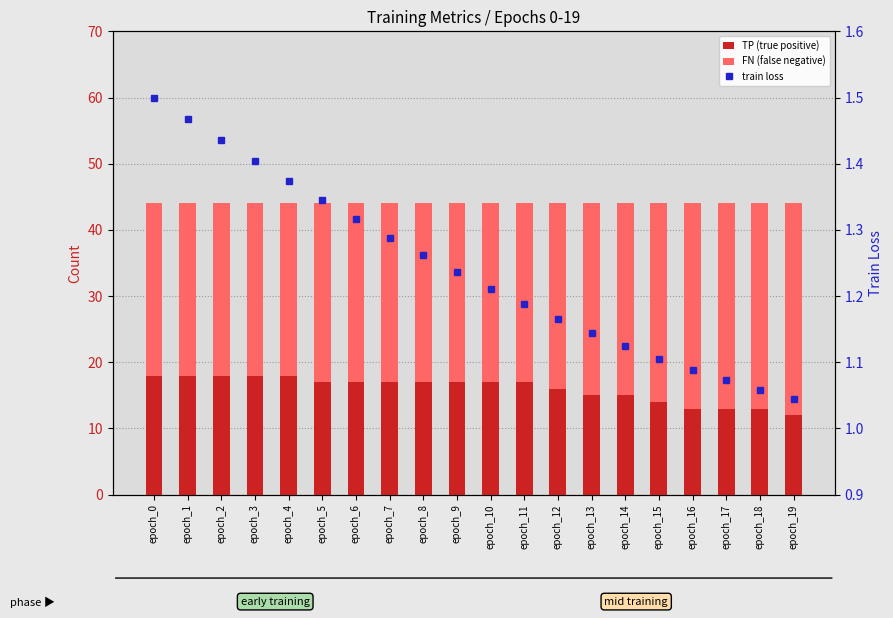

Where is FN (false negative) nearest to the value 29?

epoch_13